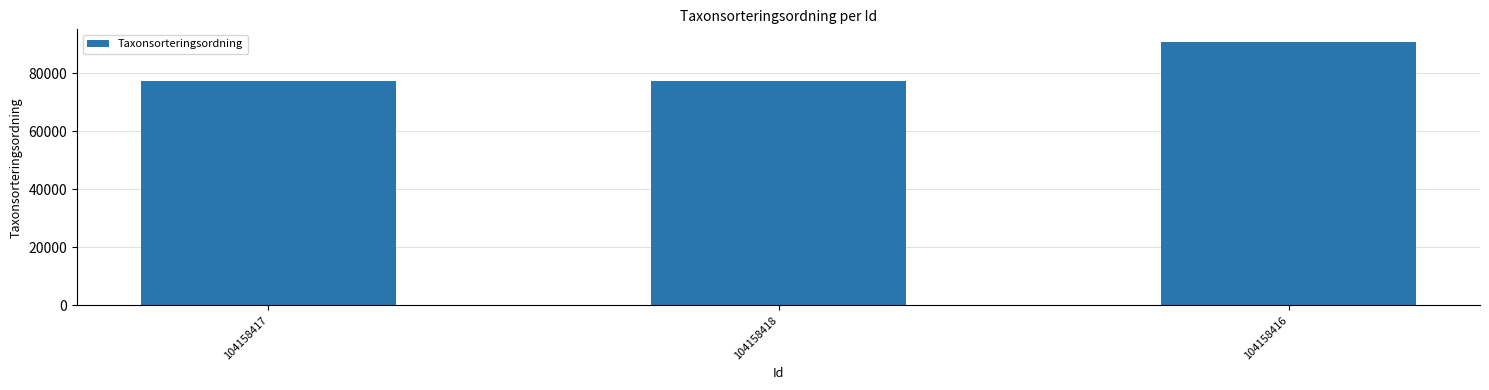

What is the ratio of the value at 104158417 to the value at 104158416?

0.9